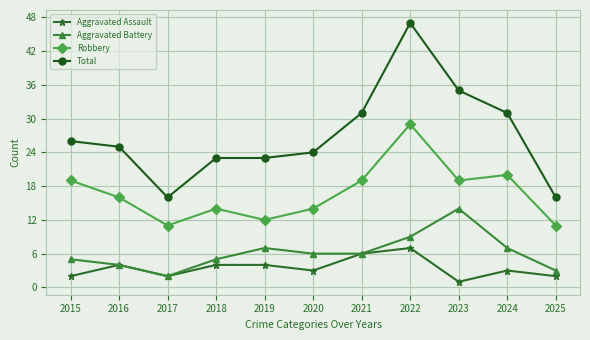

Is this an area chart (filled region under the line)?

No